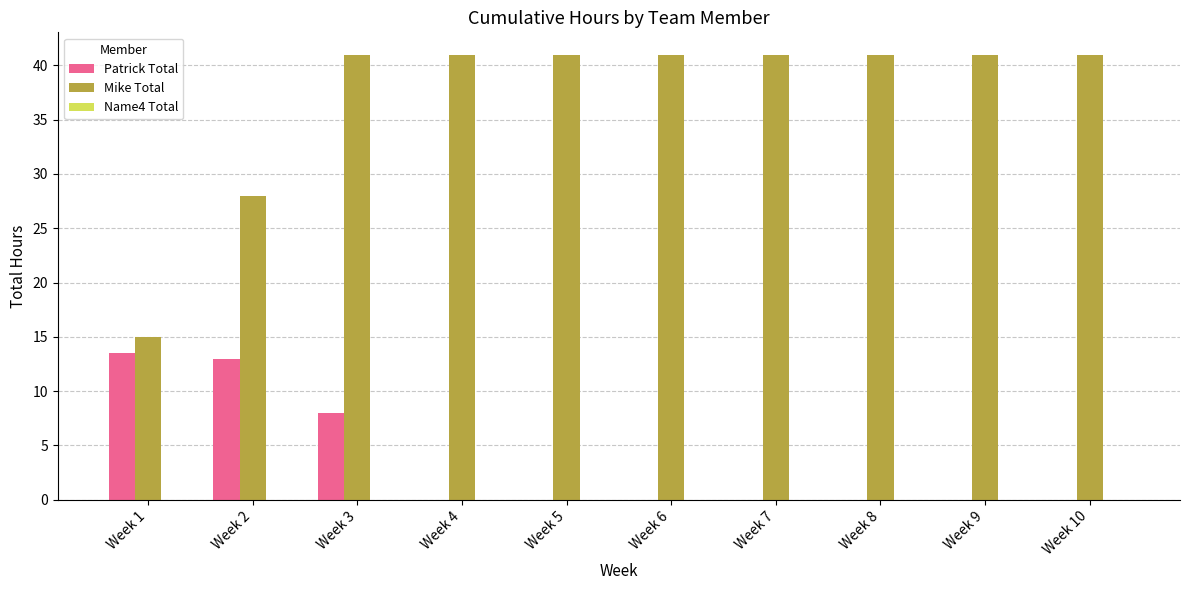

At which category is the sum across all series the highest?

Week 3